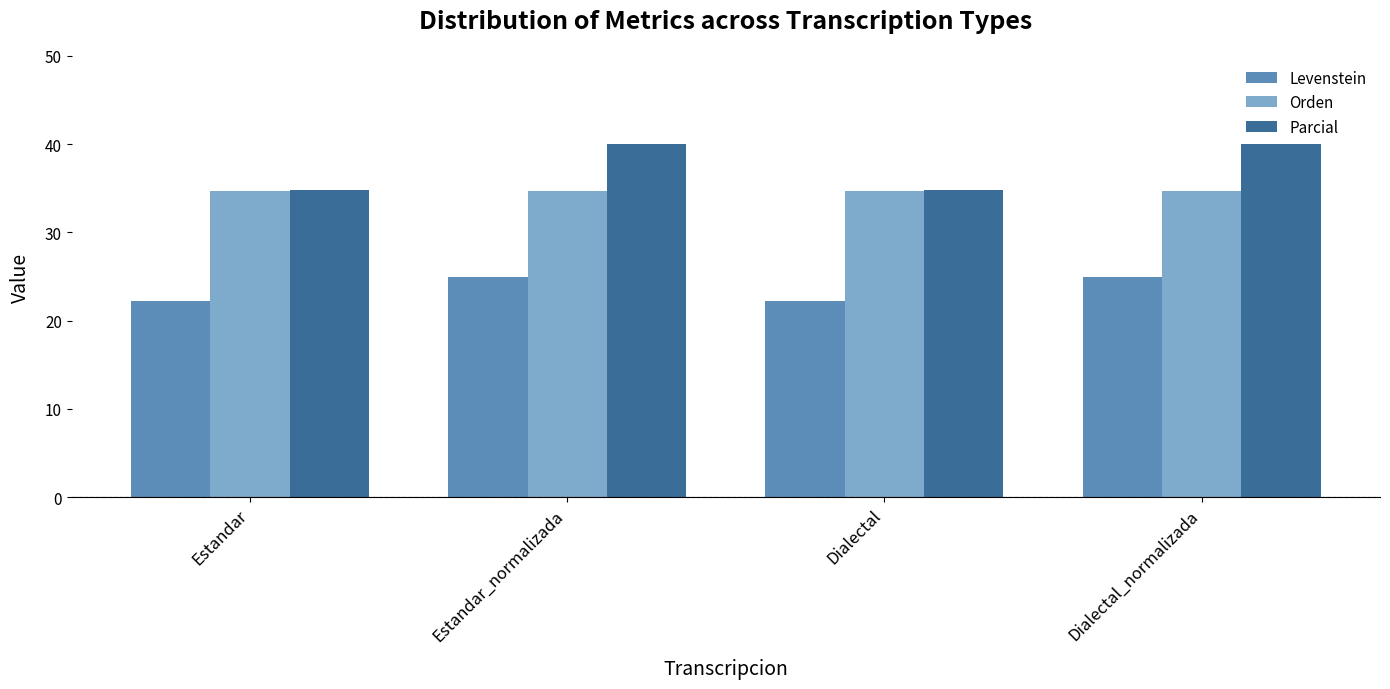

Is it true that Parcial equals 65.8 at Estandar_normalizada?

False